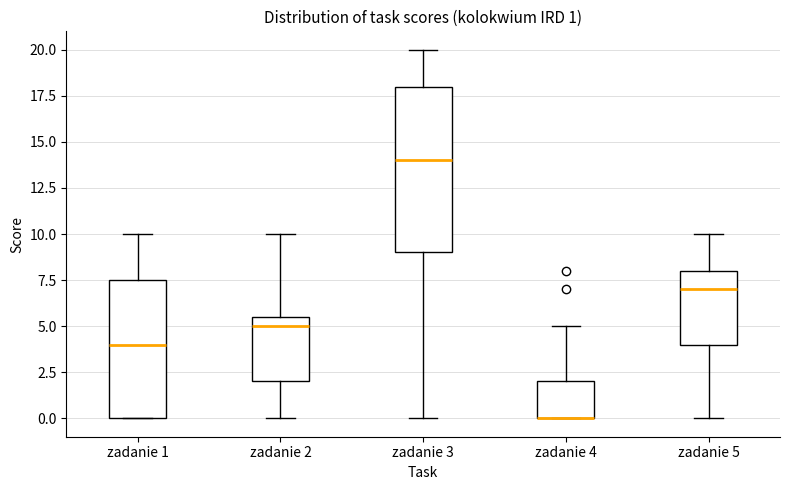

Which box is the tallest, from its lower edge to its upper edge?

zadanie 3